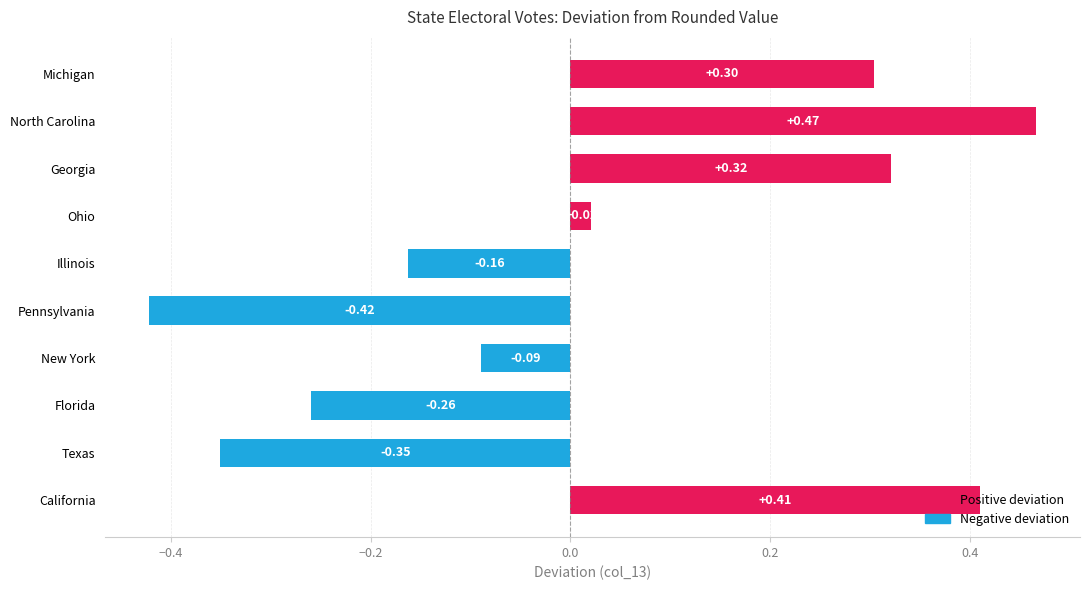

Between Pennsylvania and North Carolina, which is larger?

North Carolina